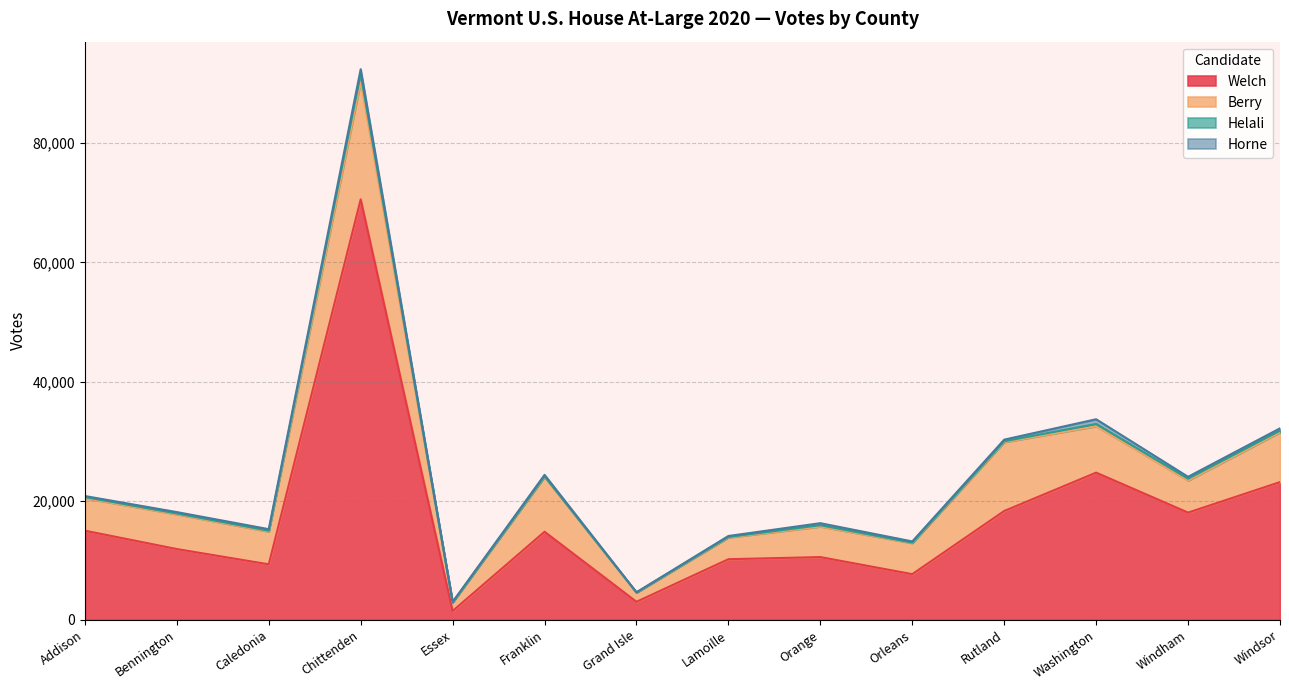

How many interior local valleys does the Berry series have?

4